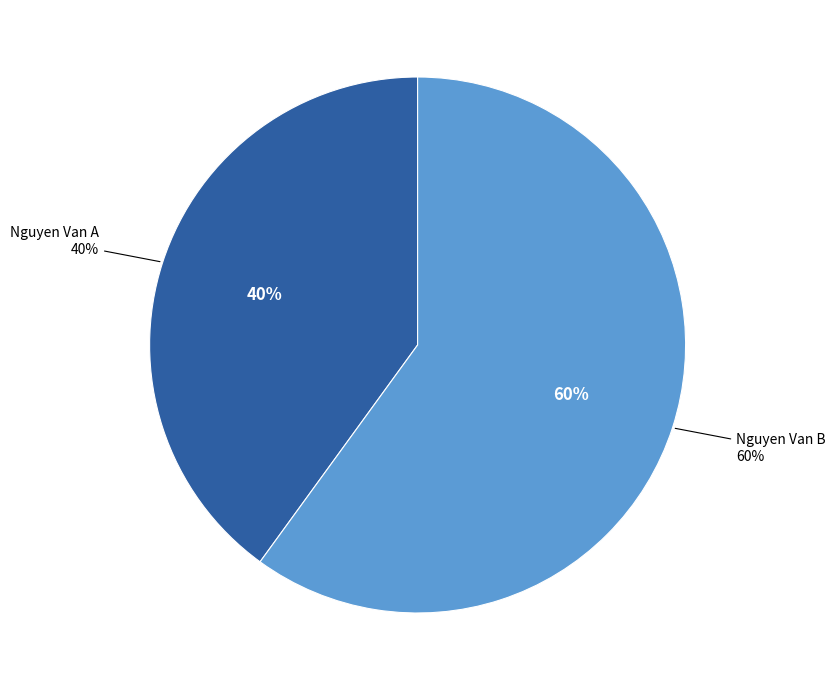

To the nearest percent, what is the average slice percentage?

50%